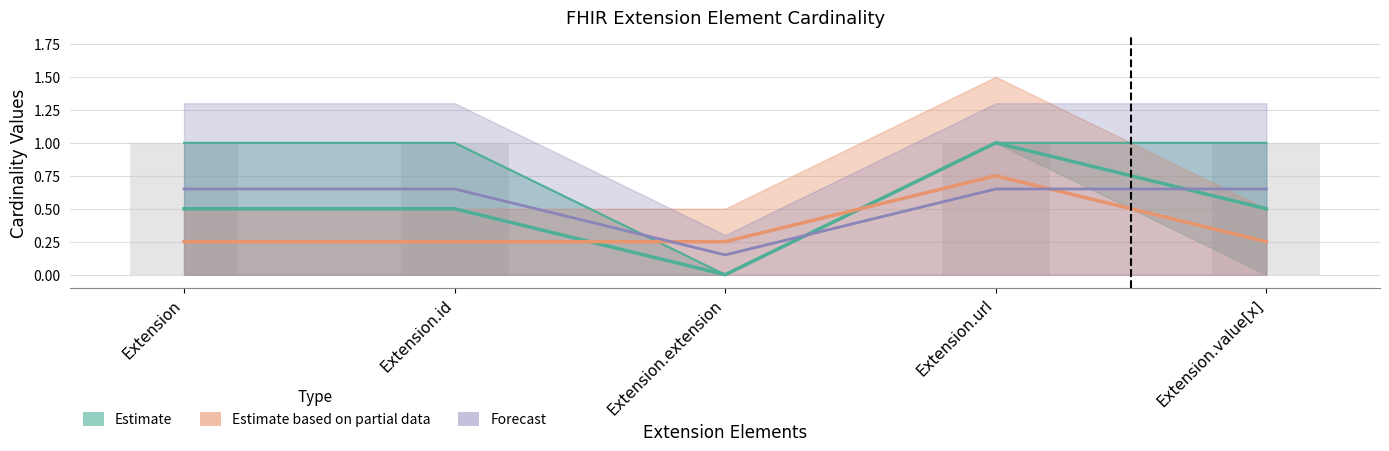

At which category is the sum across all series the highest?

Extension.url